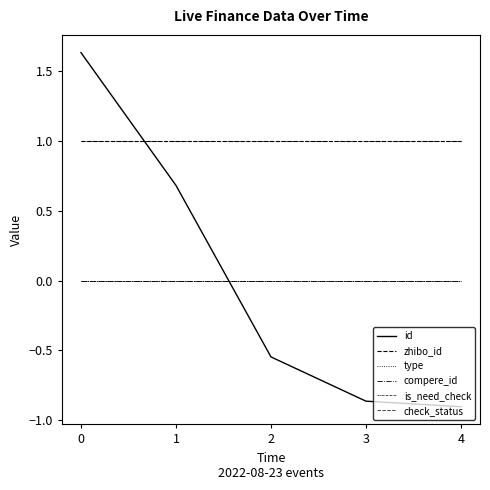

Rank the series at 4 from highest to lowest value.

zhibo_id, check_status, type, compere_id, is_need_check, id